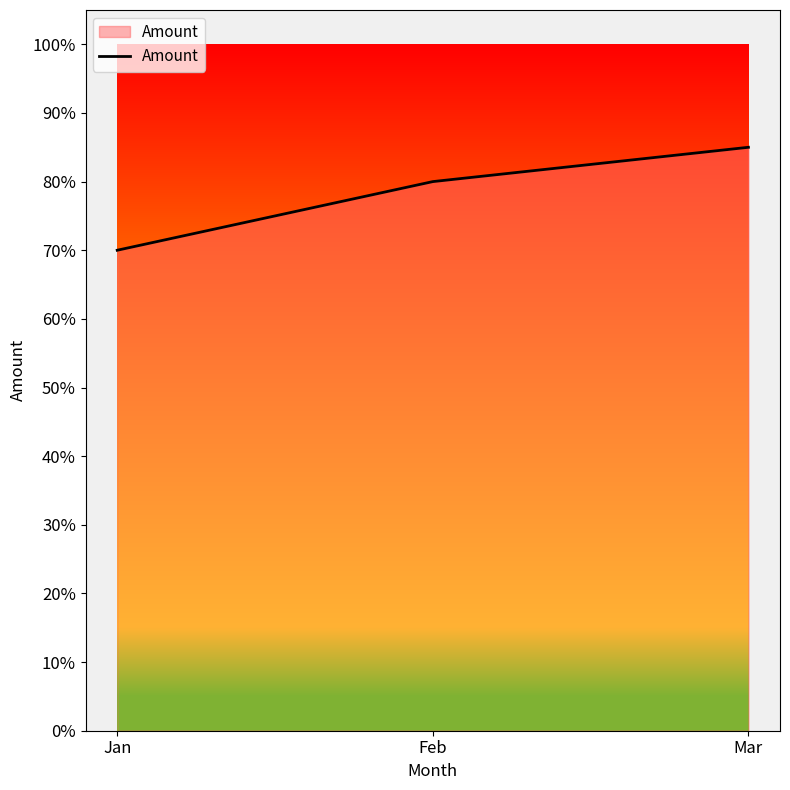

What is the approximate value at Jan, to the nearest 10?

70